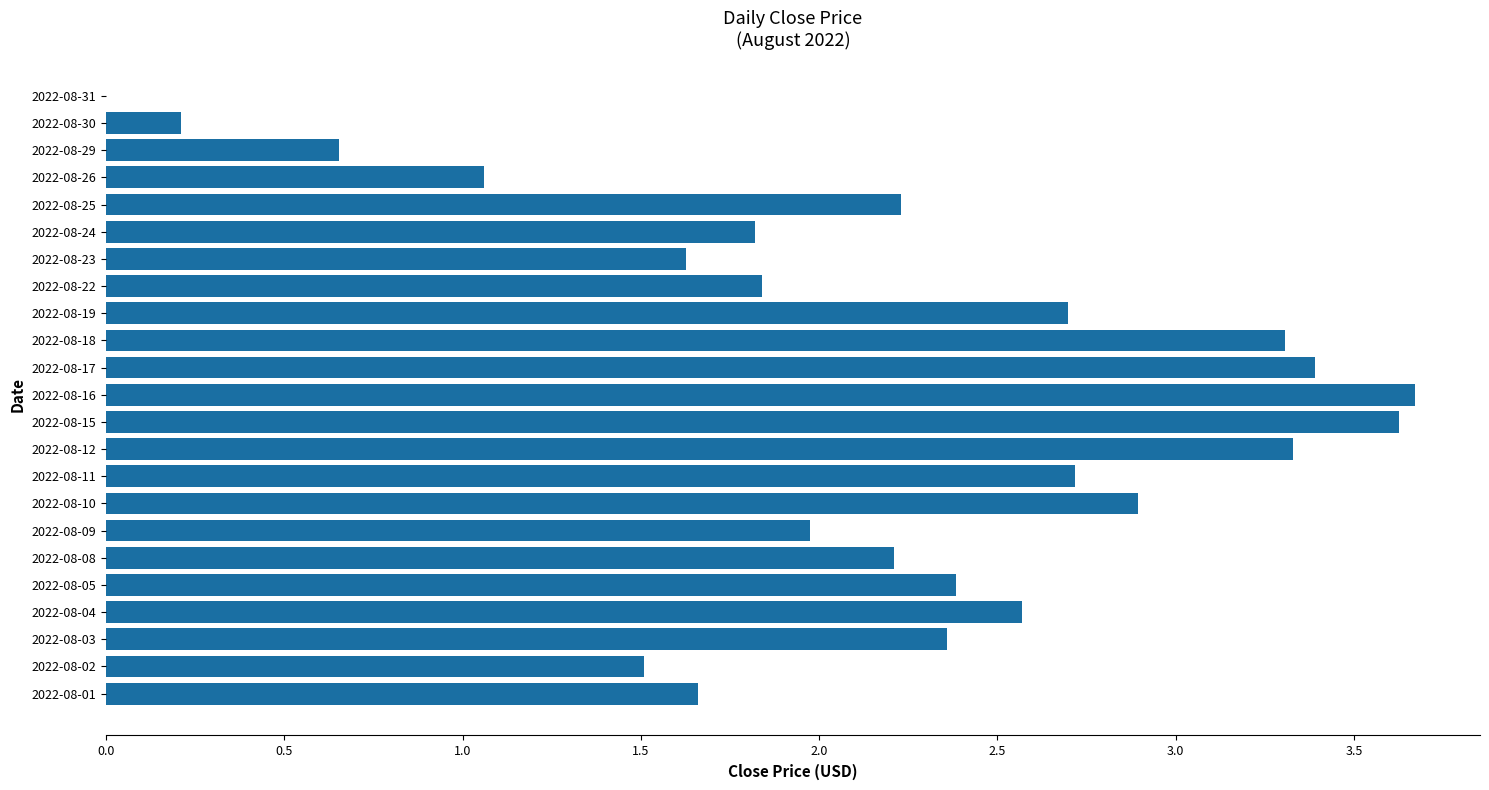

What is the change in value from 2022-08-05 to 2022-08-30?

-2.2